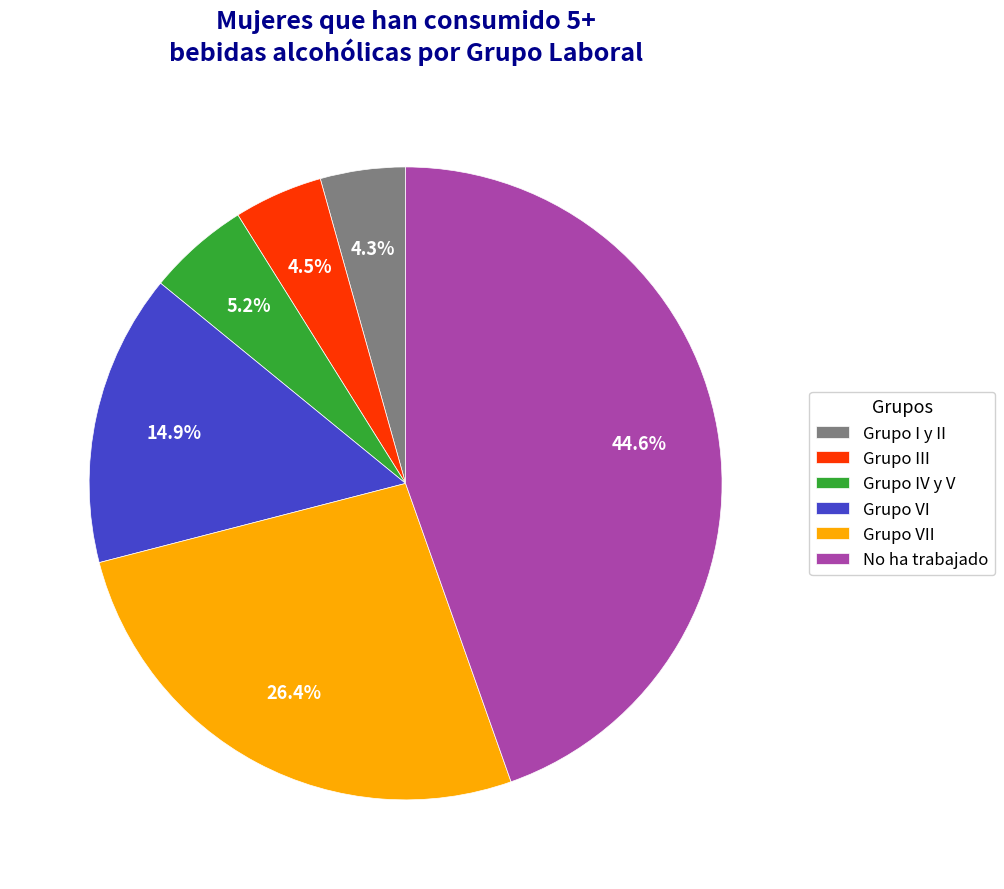

Is it true that Grupo VI is 1% of the pie?

False